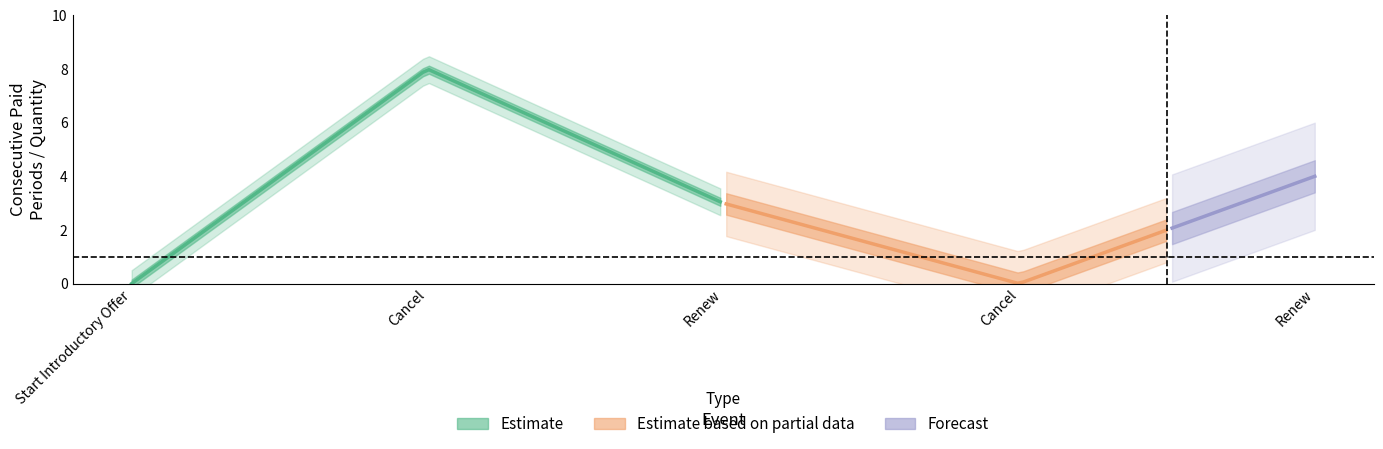

In Consecutive Paid Periods, how many points are higher than both neighbors (excluding endpoints)?

1